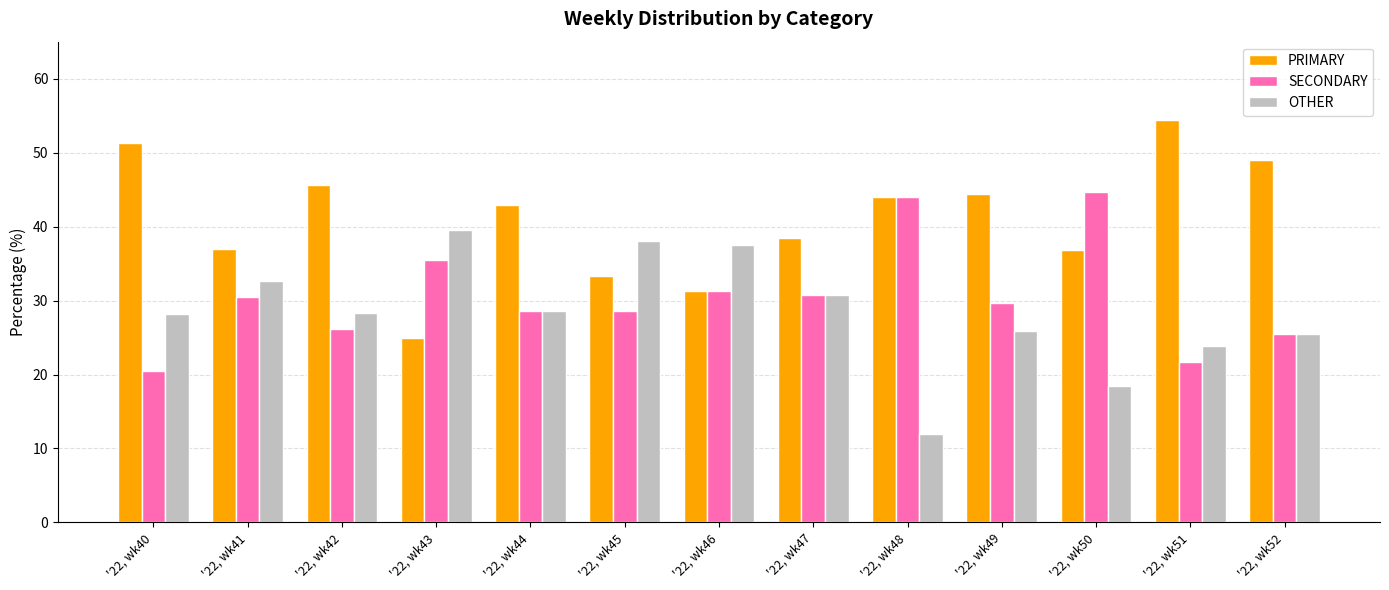

What is the sum of all SECONDARY values?

397.3